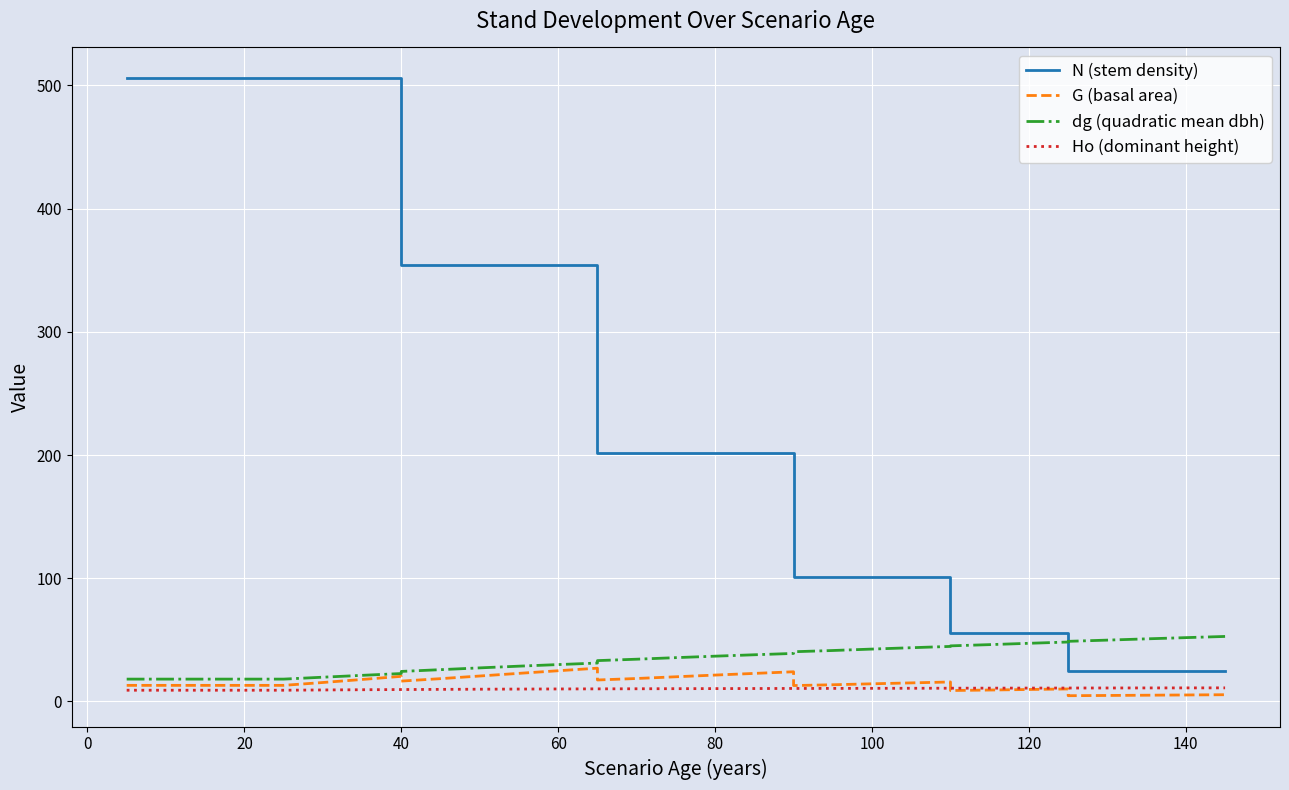

True or false: N (stem density) and Ho (dominant height) cross at least once.

False